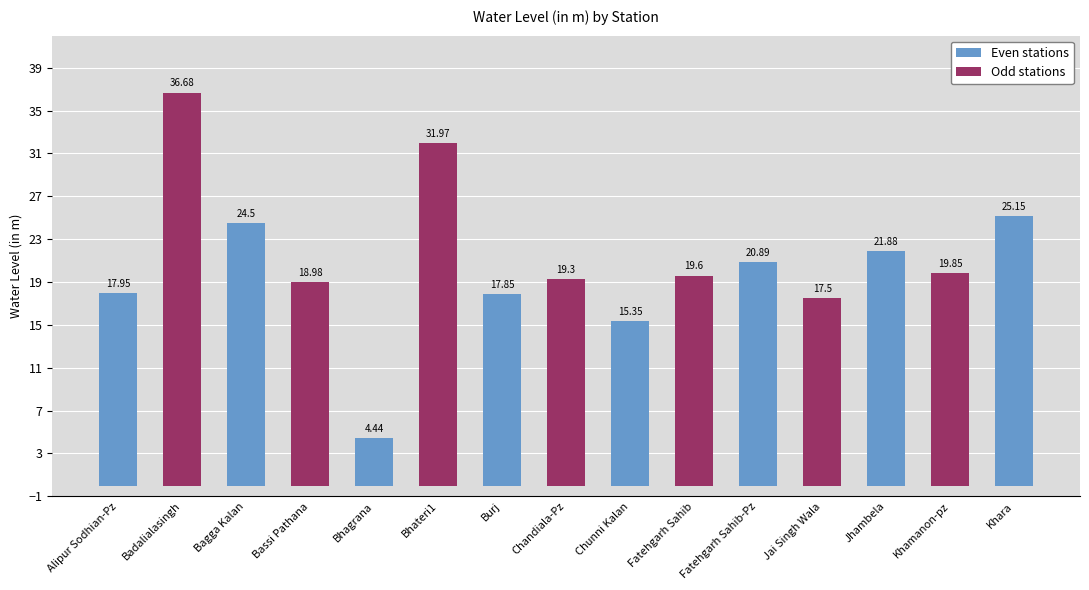

At which category does the chart reach its minimum across all series?

Bhagrana